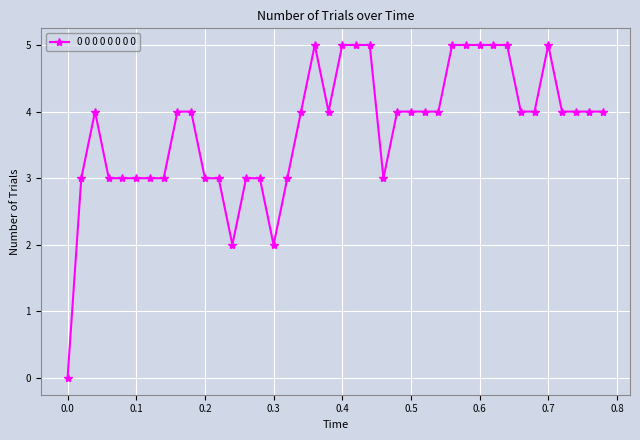

What is the sum of all values?

150